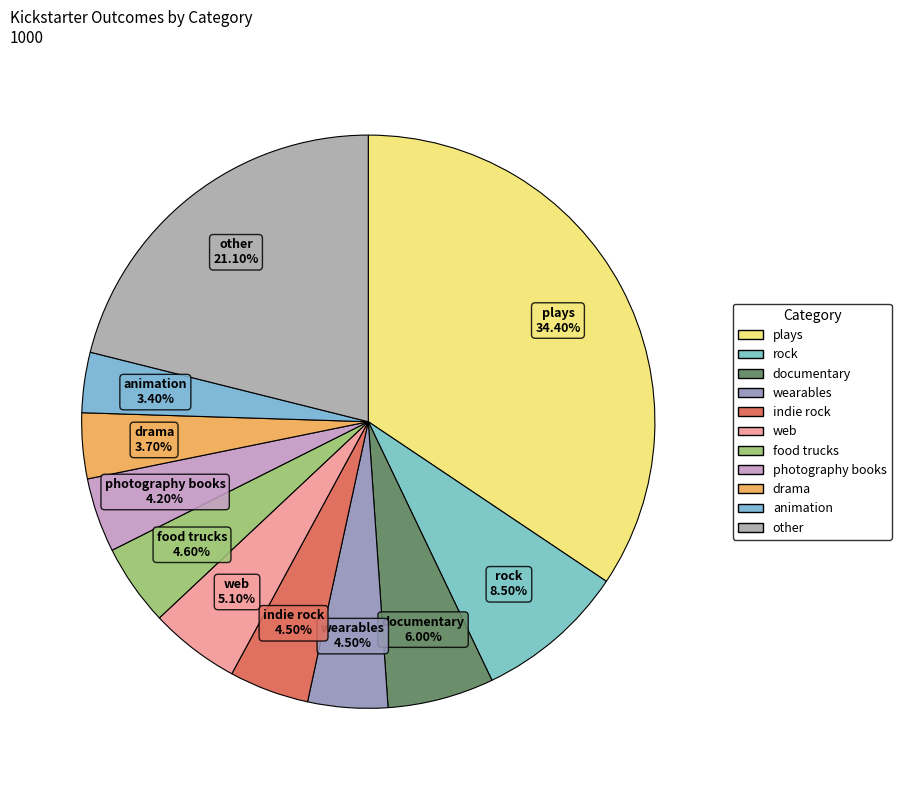

Which category has the biggest portion of the pie?

plays